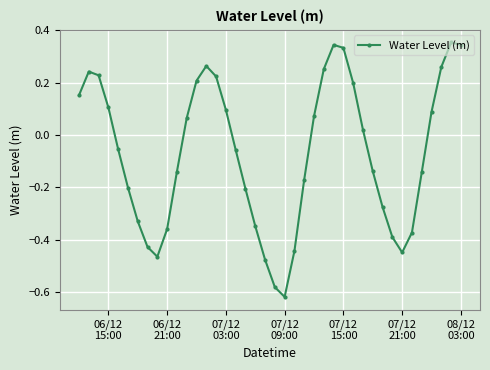

True or false: there are more than 1 points higher than both neighbors.

True